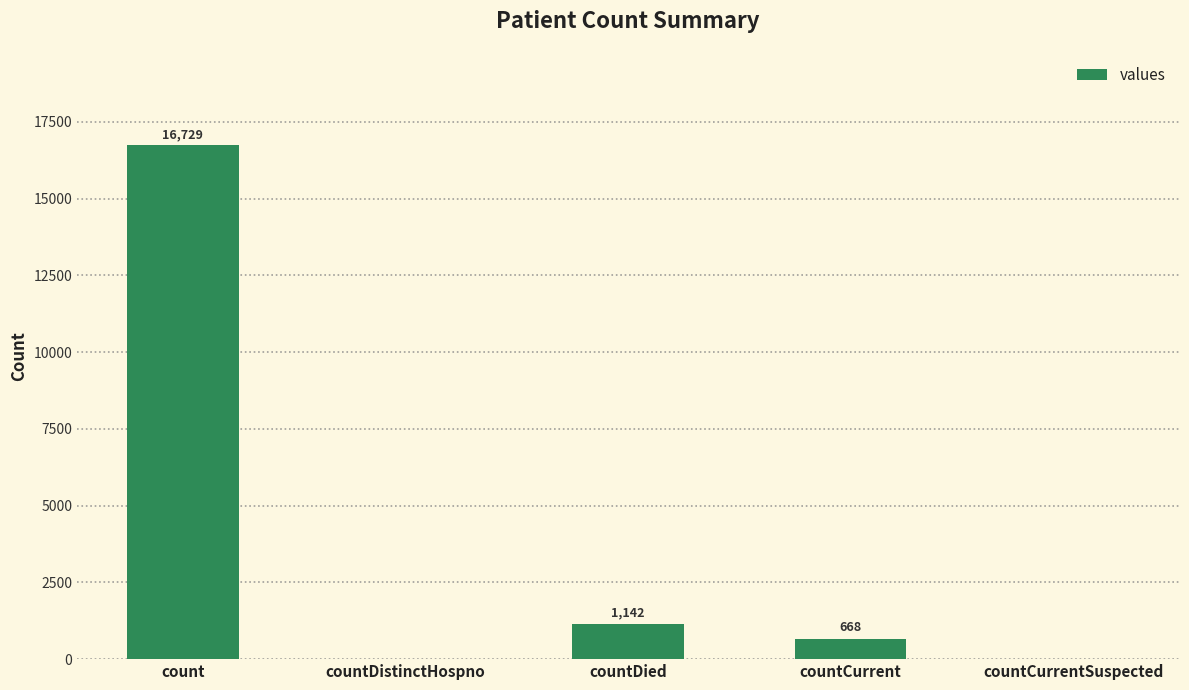

What is the difference between the values at countCurrent and countDistinctHospno?

668